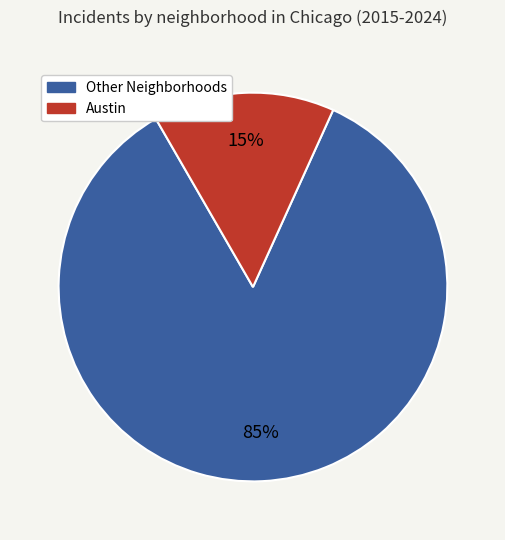

Does any single category account for the majority?

Yes